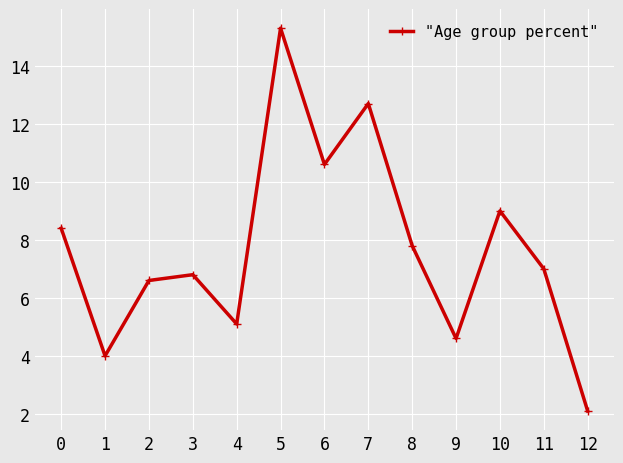

What is the change in value from 8 to 10?

+1.2